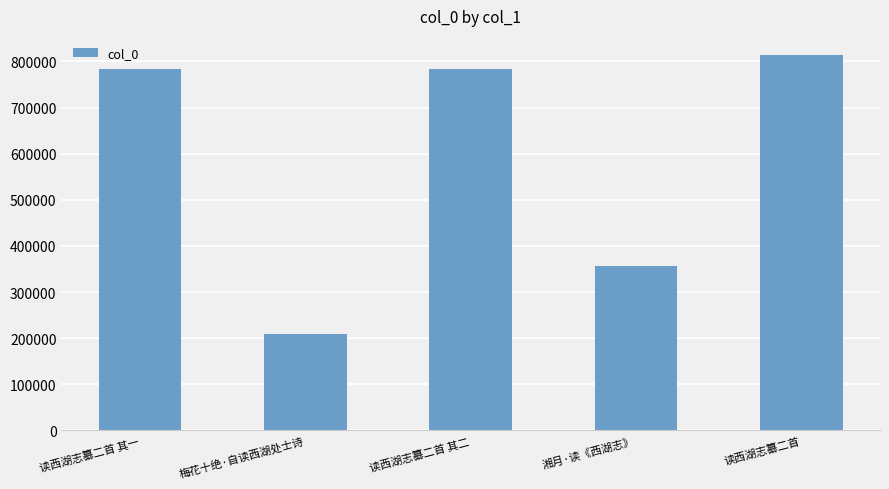

Which label corresponds to the largest value in the chart?

读西湖志纂二首